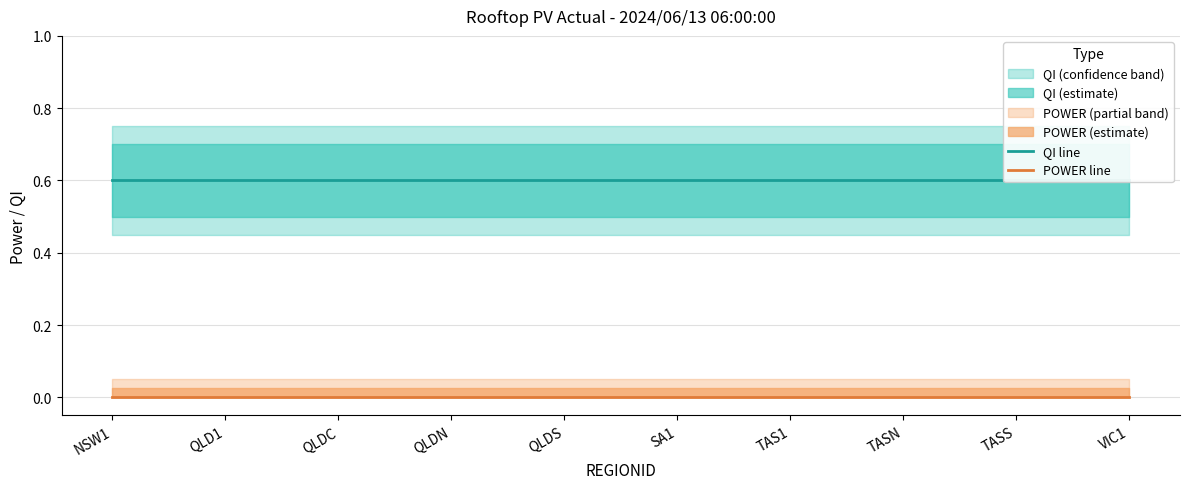

True or false: POWER line has more than 0 points higher than both neighbors.

False